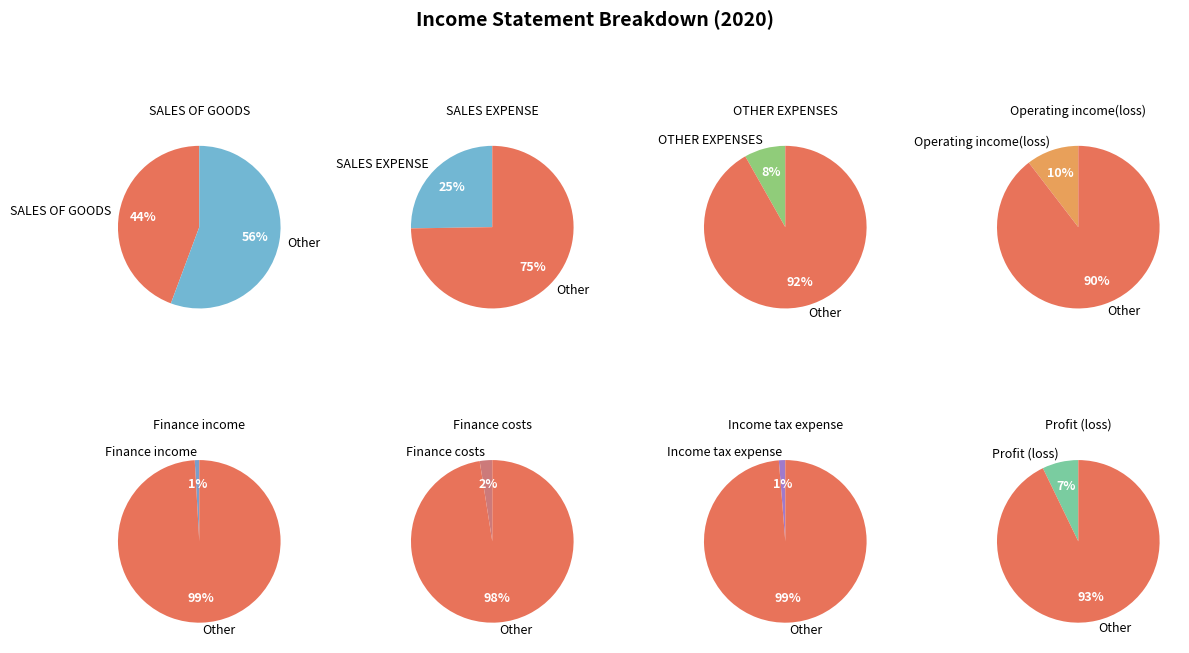

What portion of the pie excludes Profit (loss)?

92.8%